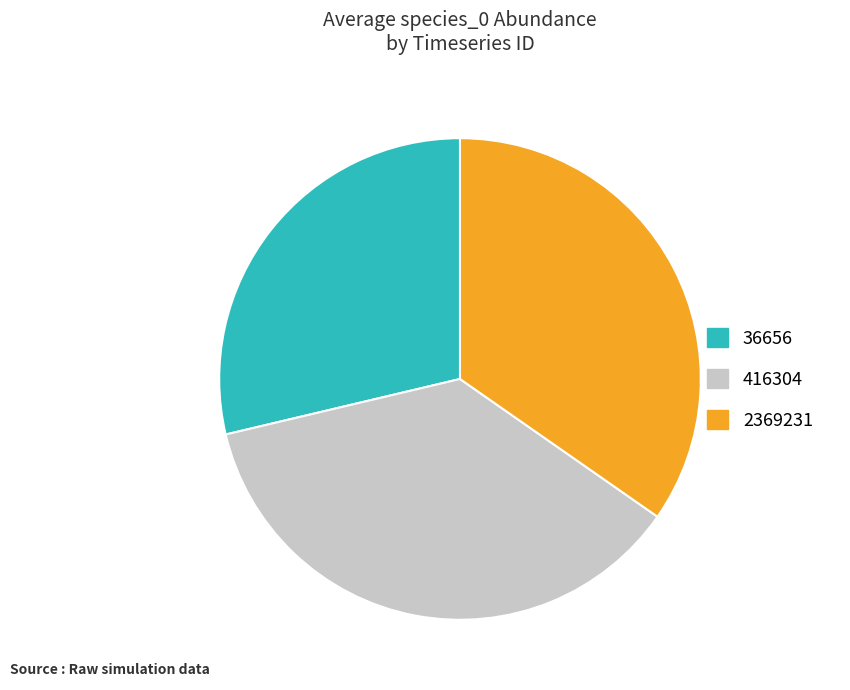

Rank the categories by value from lowest to highest.

36656, 2369231, 416304